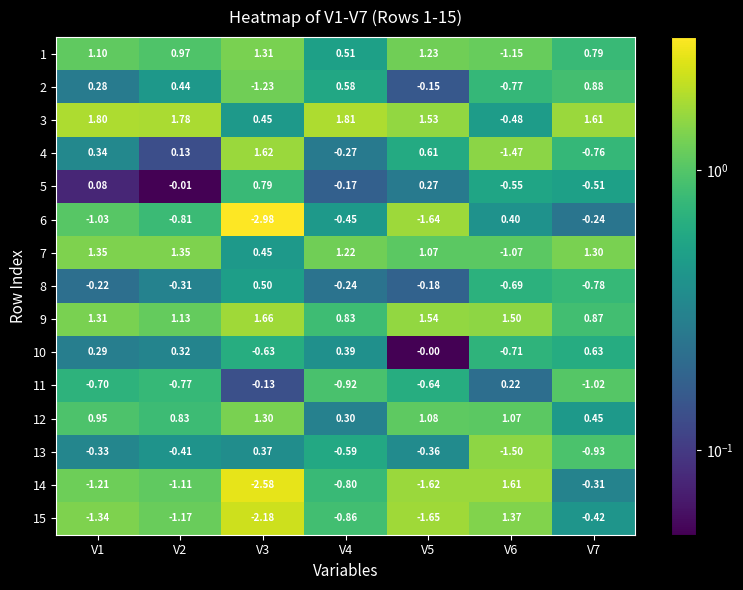

Is the value of 8 at V1 greater than the value of 9 at V5?

No